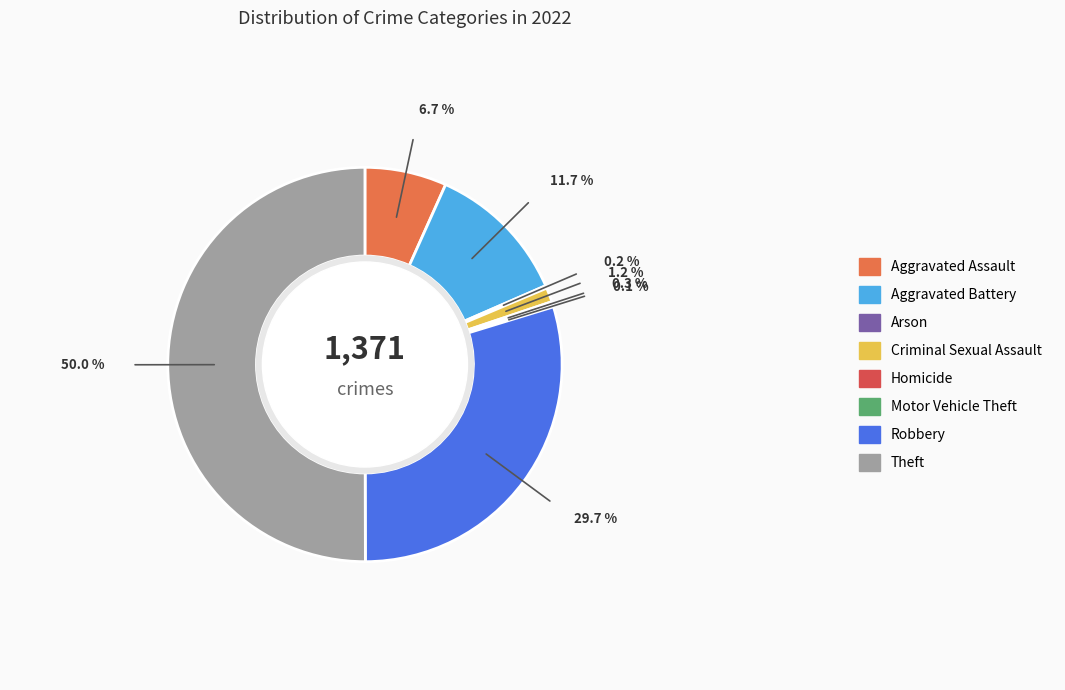

How many segments does this pie chart have?

8